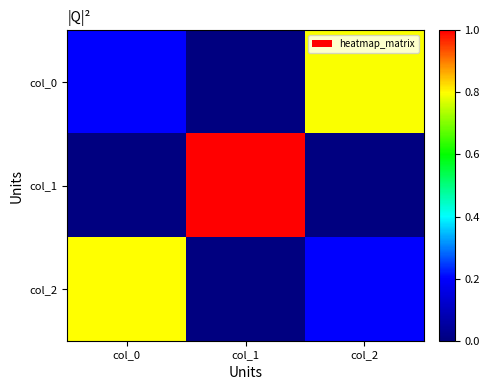

Reading left to right, list all the values displayed in this chart.

col_0: col_0=0.2	col_1=0.0	col_2=0.8
col_1: col_0=0.0	col_1=1.0	col_2=0.0
col_2: col_0=0.8	col_1=0.0	col_2=0.2